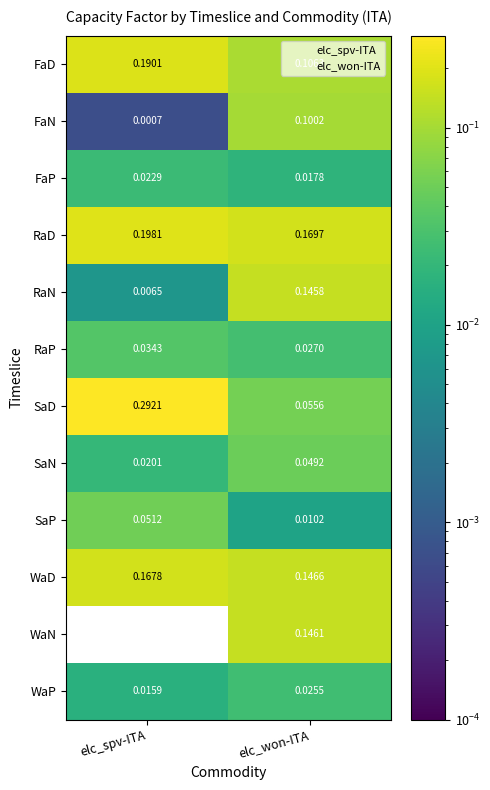

Which label corresponds to the largest value in the chart?

elc_spv-ITA